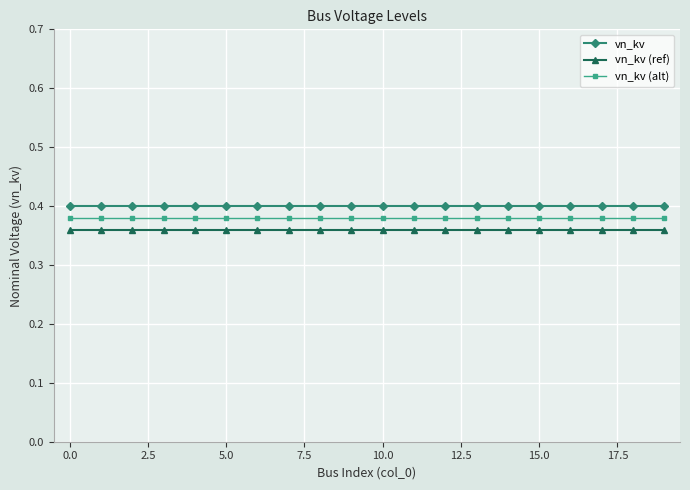

At how many categories does at least one series exceed 0?

20